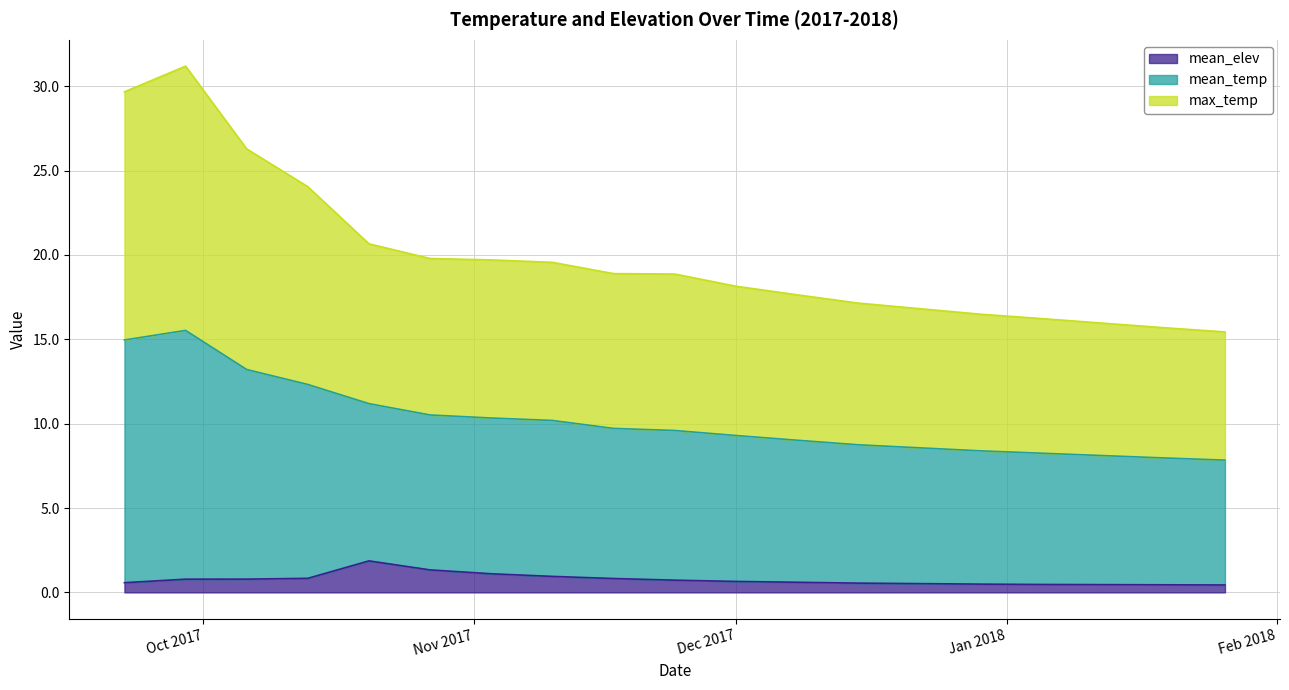

What is the difference between the second highest and minimum values in the mean_elev series?

0.9